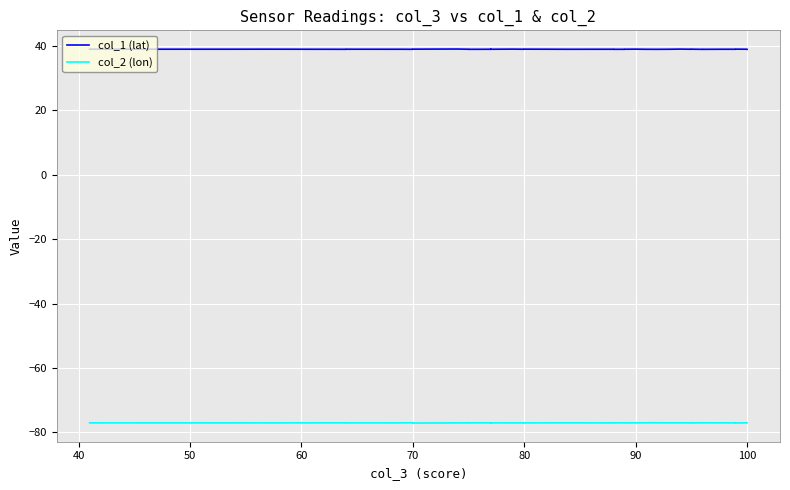

What are all the series names shown in the legend?

col_1 (lat), col_2 (lon)